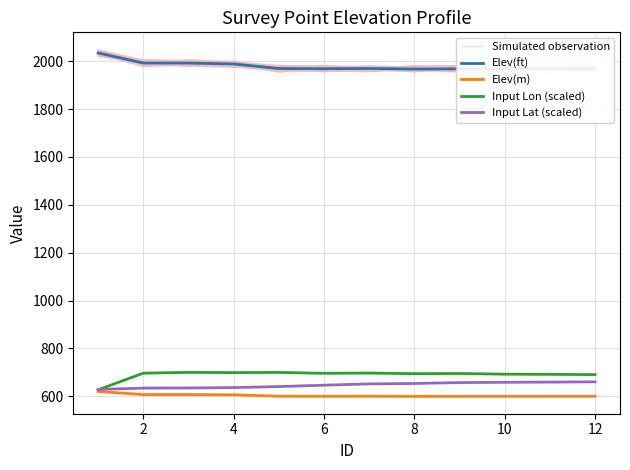

What is the smallest value displayed?

599.6